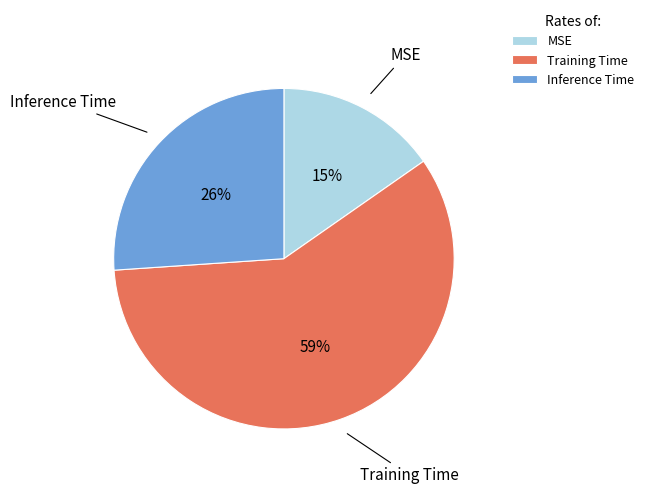

Combined, do Inference Time and MSE account for over 50%?

No